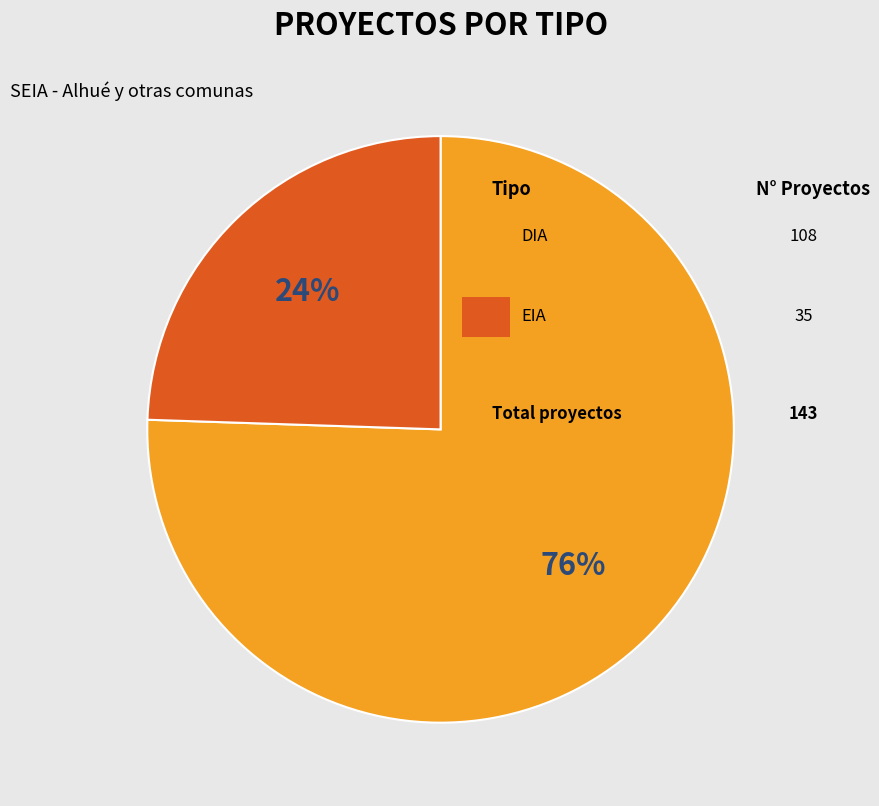

To the nearest percent, what is the average slice percentage?

50%